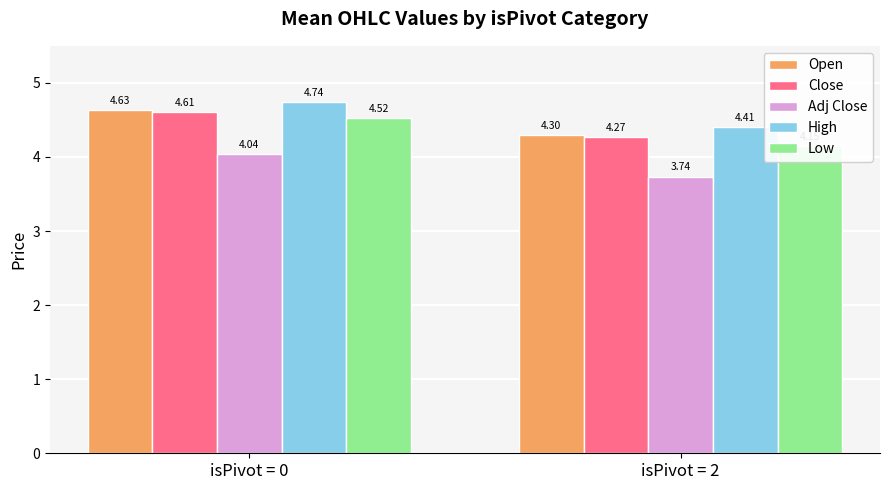

How many series are shown in this chart?

5